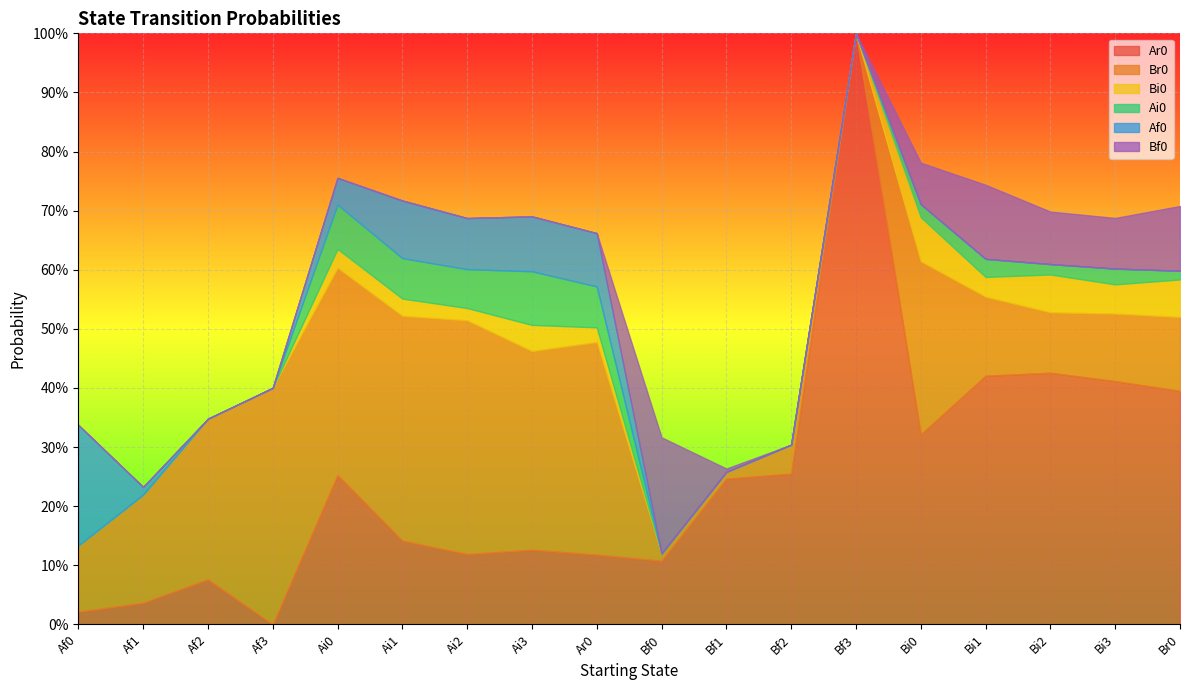

Which series changed the most between Af0 and Bf2?

Ar0